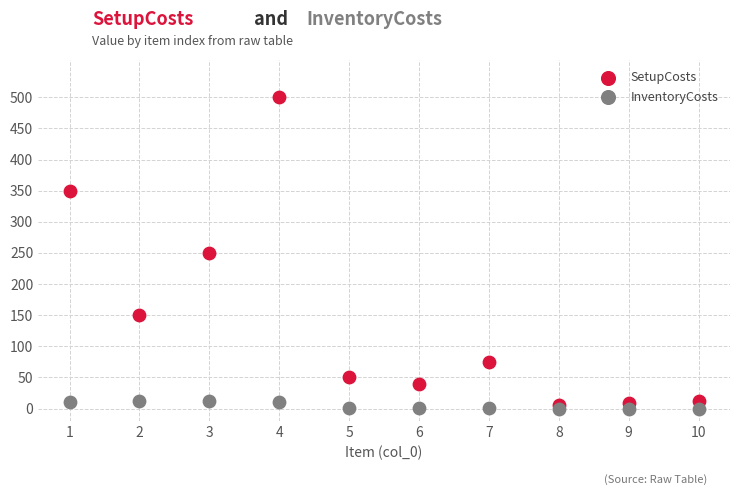

Which series contains the highest Y value?

SetupCosts